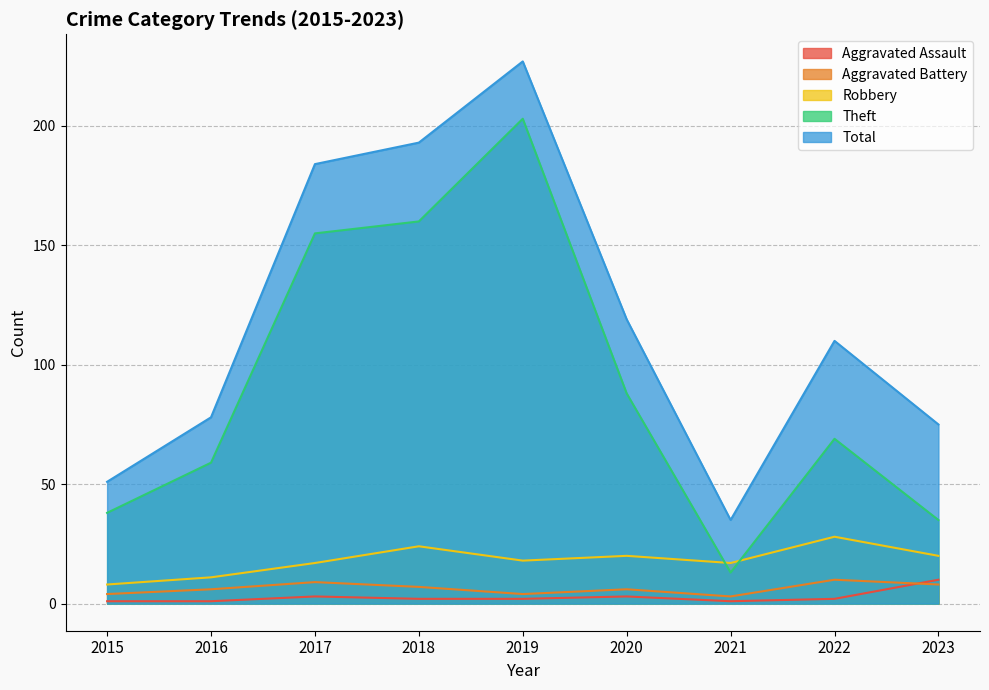

Reading right to left, list all the values displayed in this chart.

Aggravated Assault: 10	2	1	3	2	2	3	1	1
Aggravated Battery: 8	10	3	6	4	7	9	6	4
Robbery: 20	28	17	20	18	24	17	11	8
Theft: 35	69	13	88	203	160	155	59	38
Total: 75	110	35	119	227	193	184	78	51